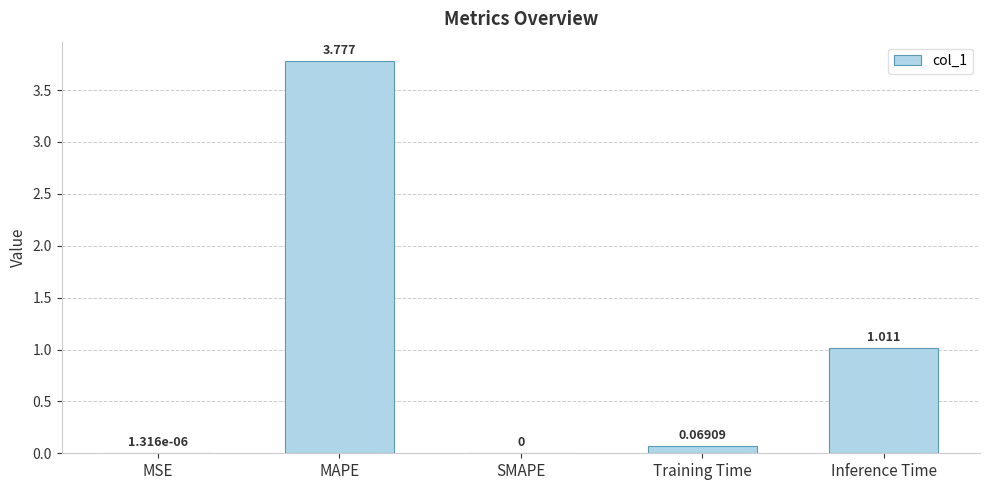

At which label is the value closest to 1?

Inference Time